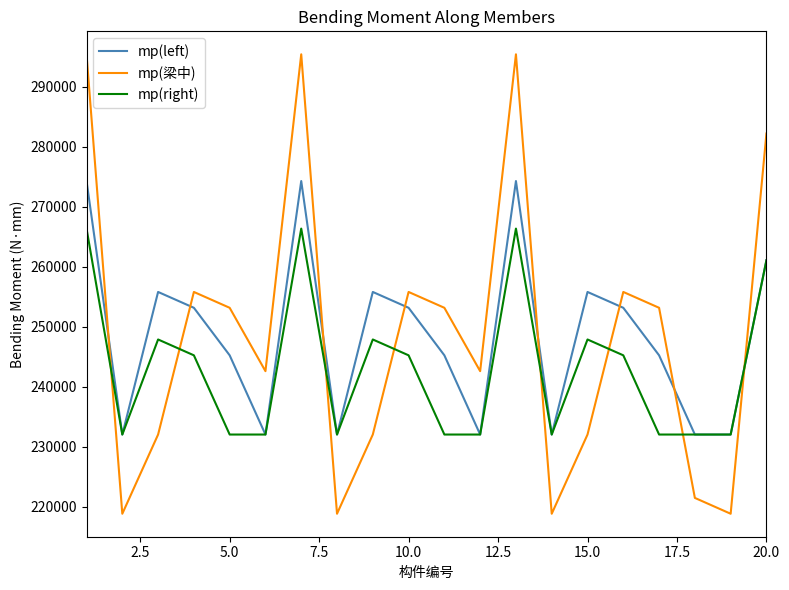

After their last crossing, which series has the higher values: mp(right) or mp(梁中)?

mp(梁中)